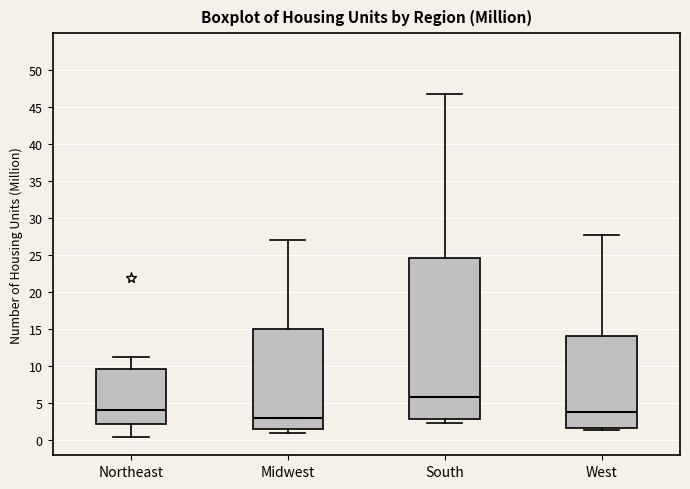

Reading left to right, read every box against the y-axis: the position of its median line, the range the box covers, and the ends of its whiskers. The values are not printed on the chart, so give them approximately, as read against the axis.

Northeast: median 4.0, box 2.5 to 9.5, whiskers 0.5 to 11.0
Midwest: median 3.0, box 1.5 to 15.0, whiskers 1.0 to 27.0
South: median 6.0, box 3.0 to 24.5, whiskers 2.5 to 47.0
West: median 4.0, box 1.5 to 14.0, whiskers 1.5 (just below the box's lower edge) to 27.5